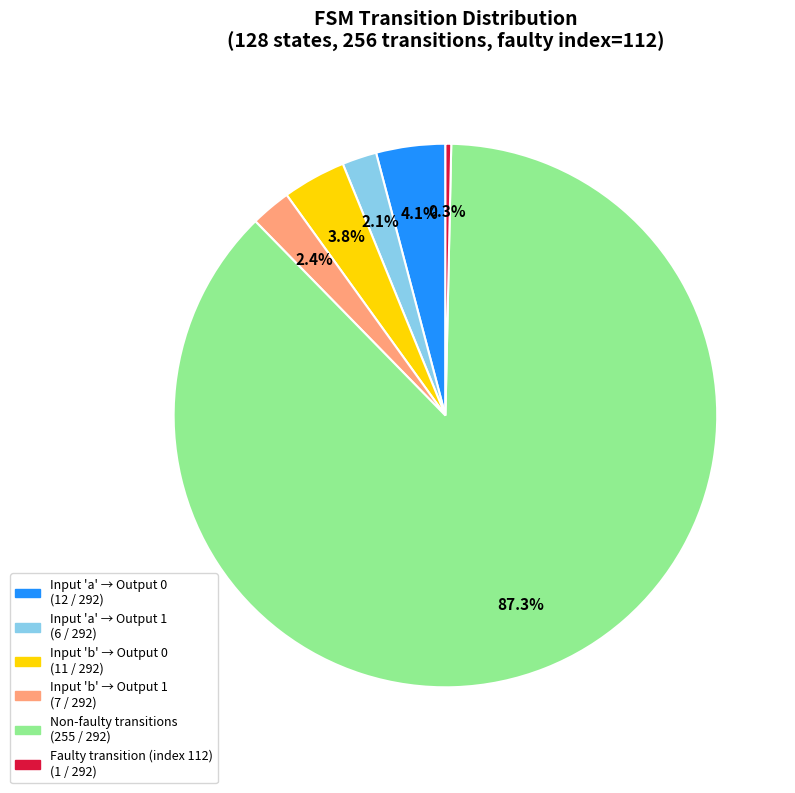

To the nearest percent, what is the difference between the largest and smallest slice percentages?

87%